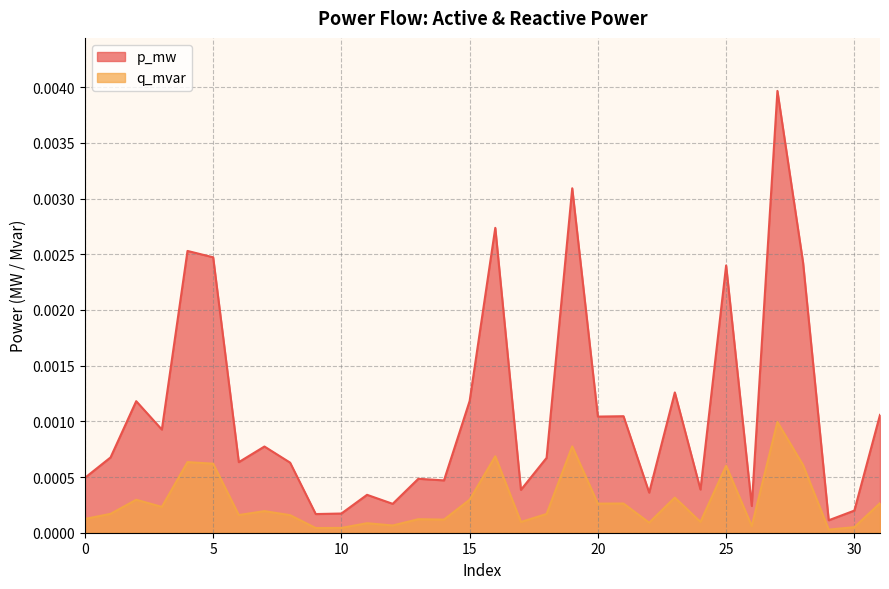

The q_mvar series shows 0.0 at 19. True or false?

True